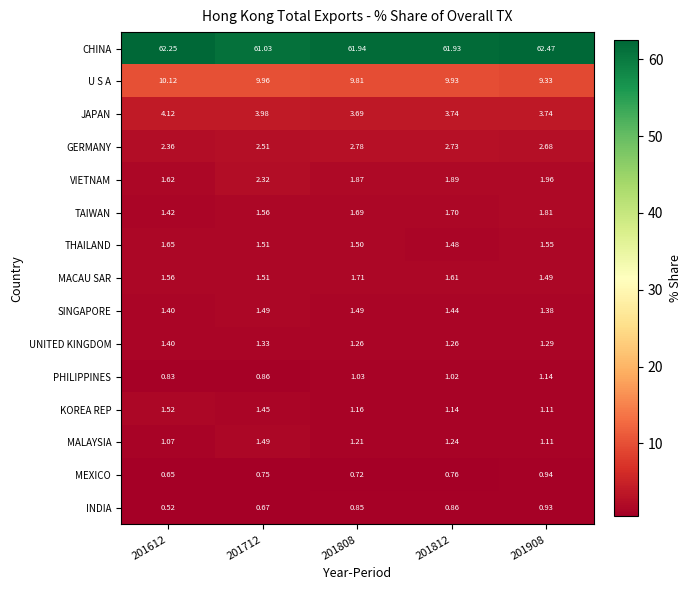

What is the spread (max minus min) of values at 201908?

61.5